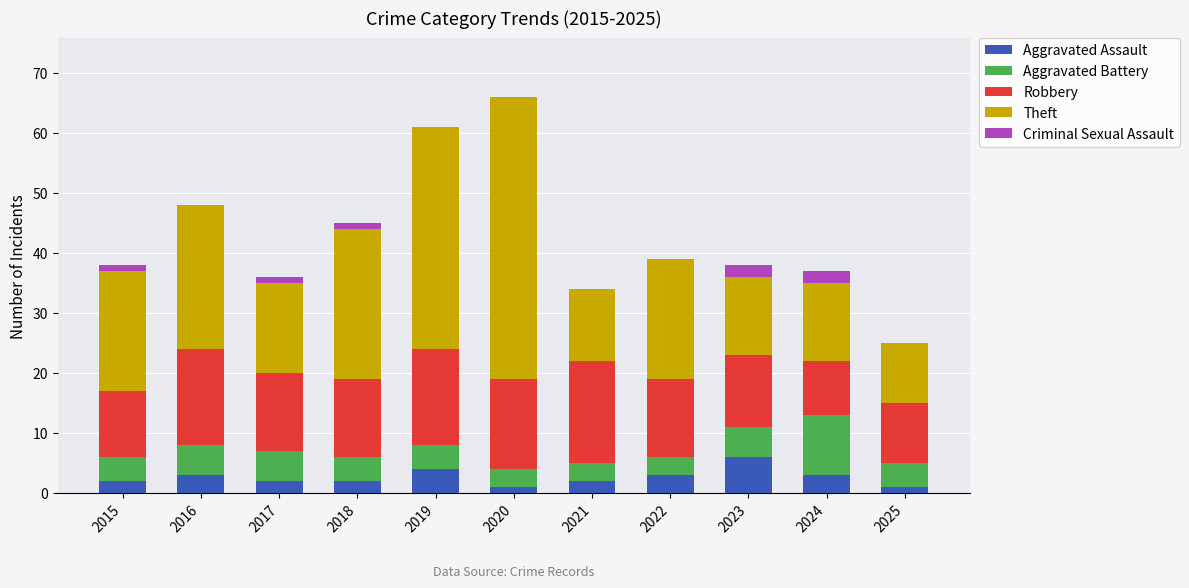

Read the Aggravated Assault value at 2023.

6